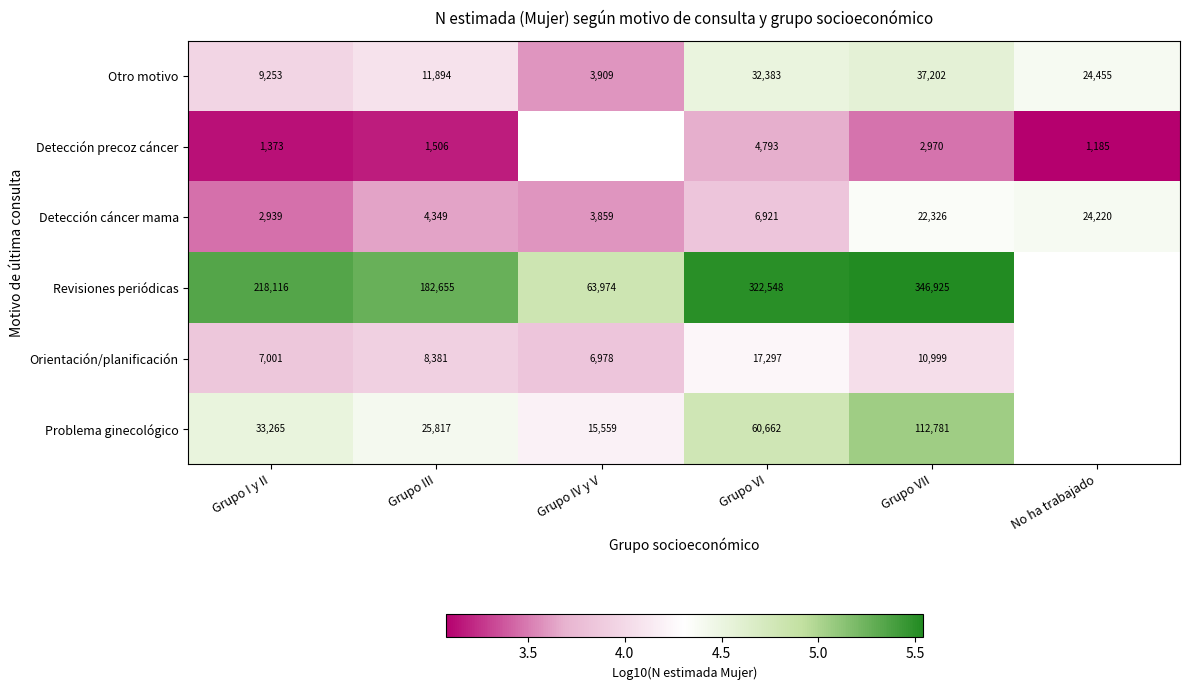

Is the value of Detección precoz cáncer at No ha trabajado greater than the value of Problema ginecológico at Grupo III?

No